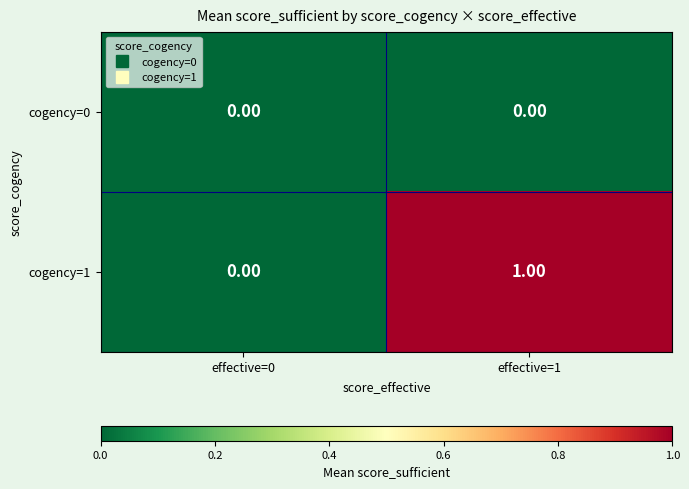

Between effective=0 and effective=1, which series saw the biggest shift?

cogency=1